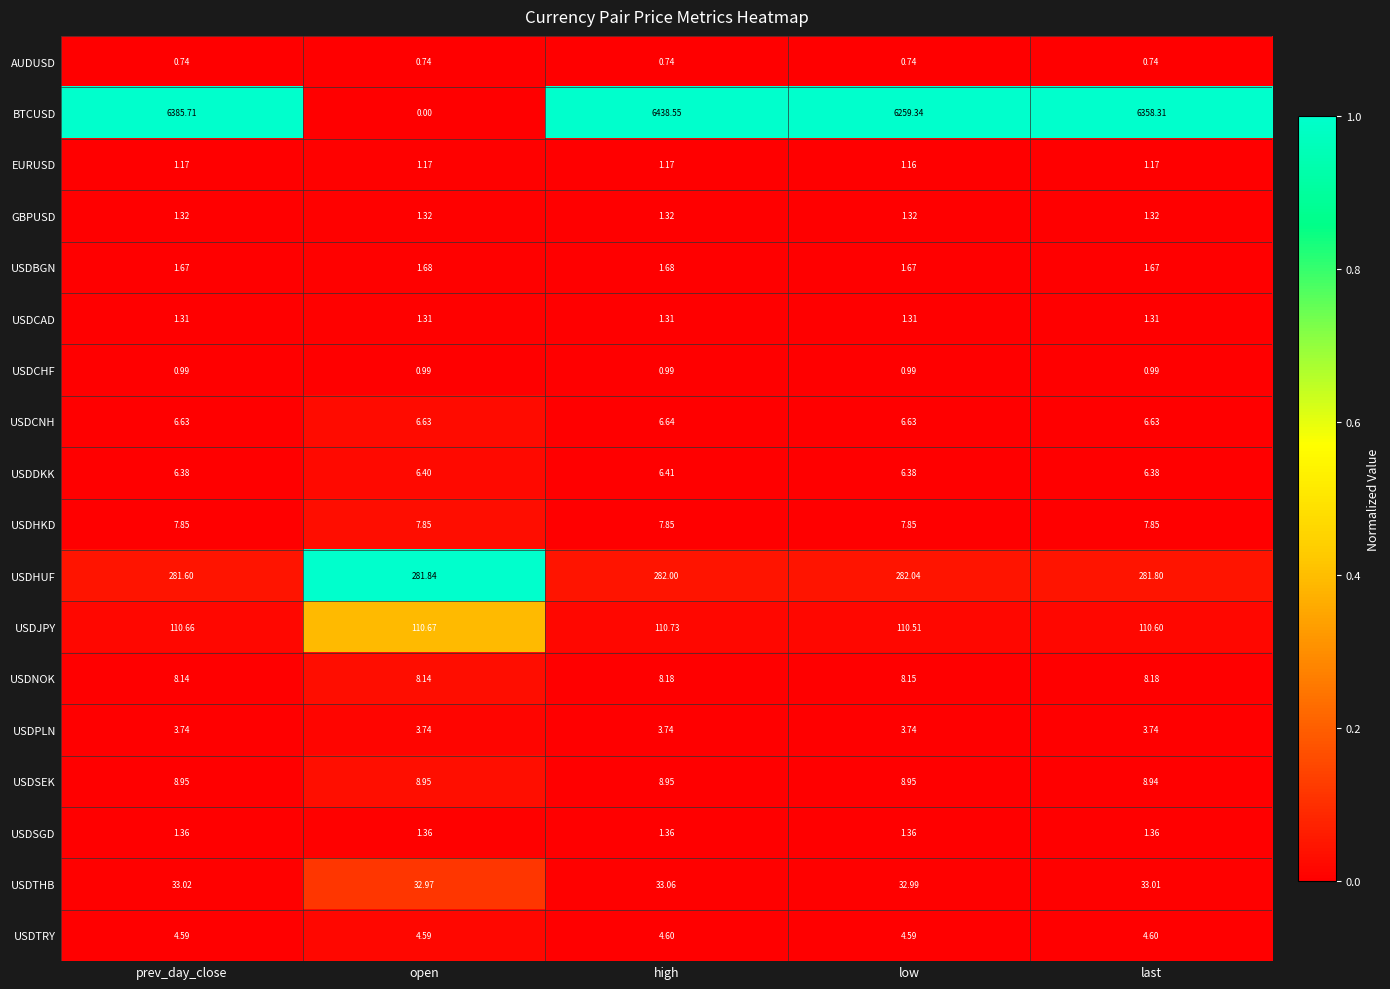

At which category does the chart reach its minimum across all series?

open